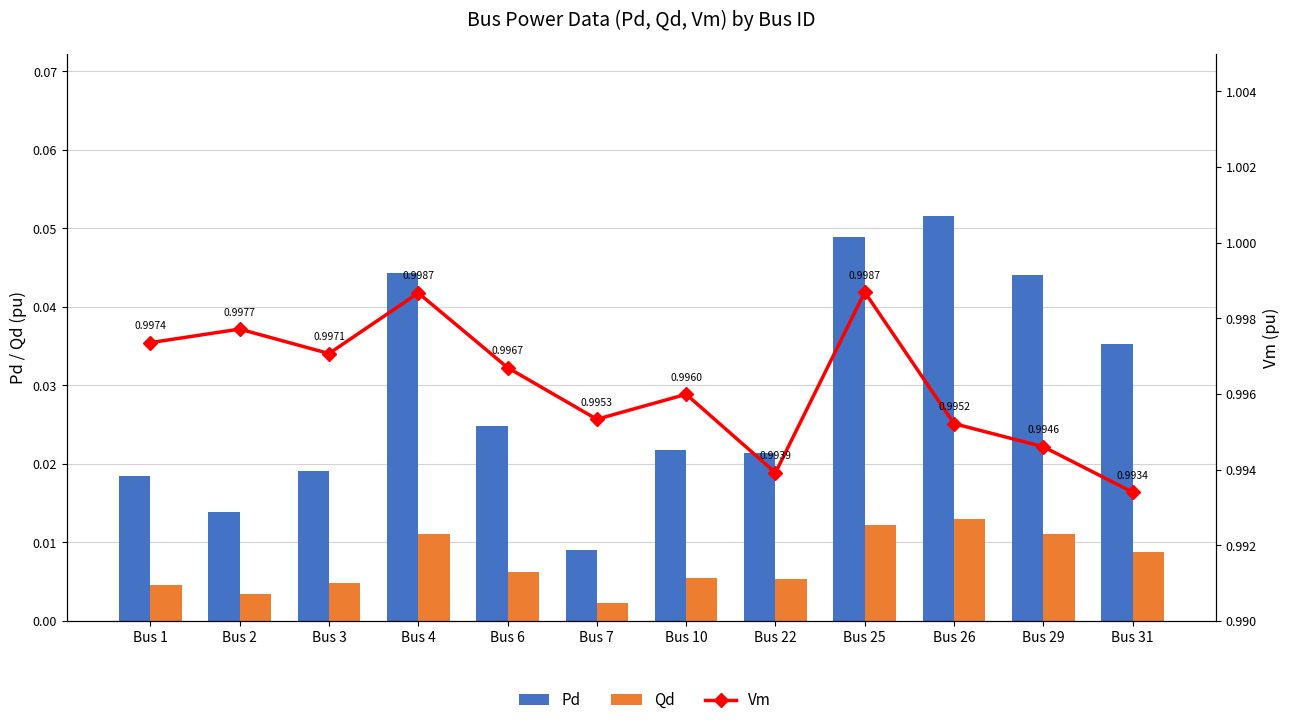

Rank the series at Bus 4 from highest to lowest value.

Vm, Pd, Qd